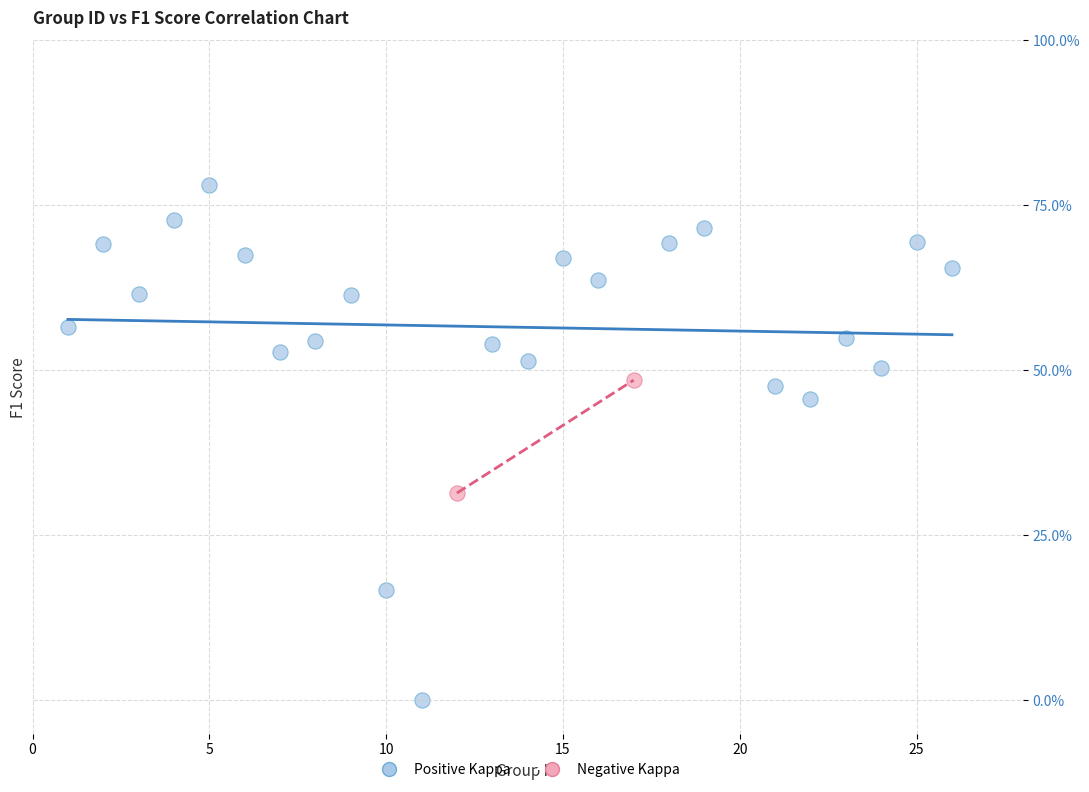

What are all the series names shown in the legend?

Positive Kappa, Negative Kappa